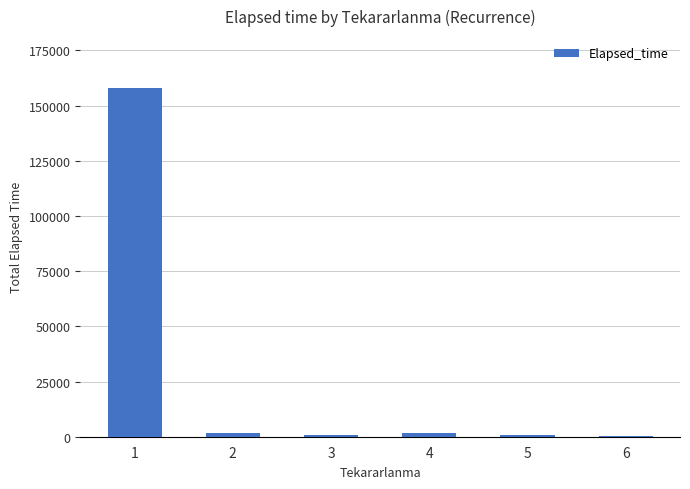

What is the sum of all values?

163980